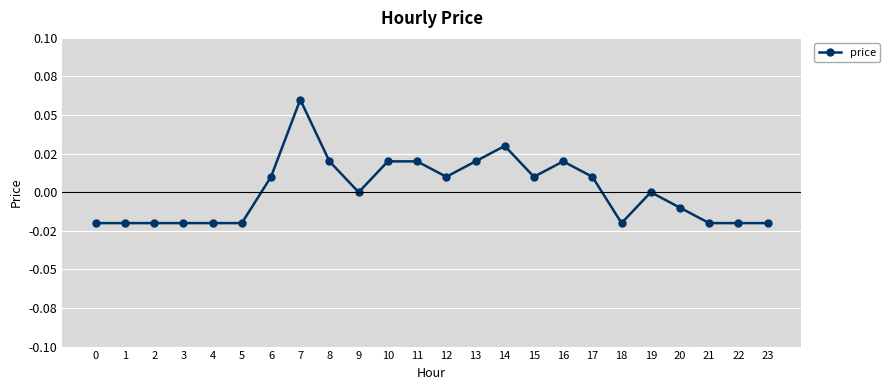

List the labels in order of value, smallest first.

0, 1, 2, 3, 4, 5, 18, 21, 22, 23, 20, 9, 19, 6, 12, 15, 17, 8, 10, 11, 13, 16, 14, 7